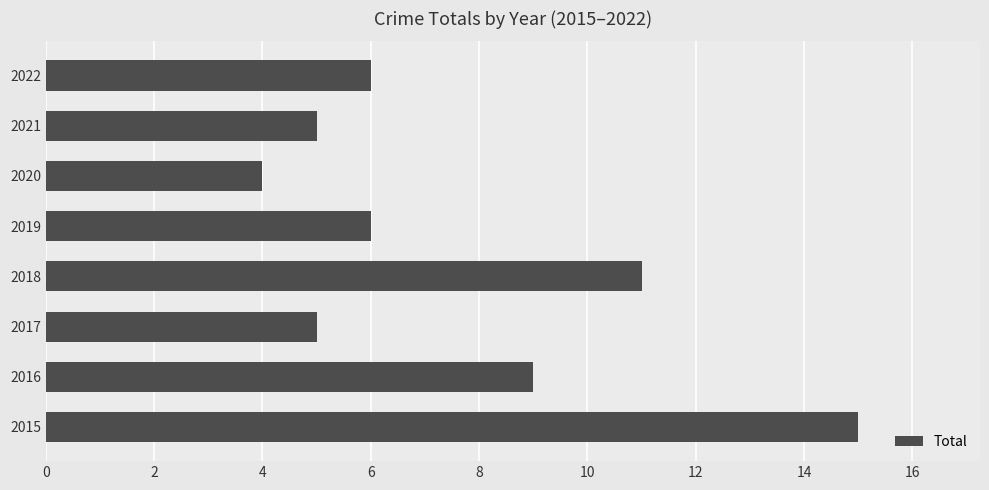

What is the difference between the second highest and second lowest values?

6